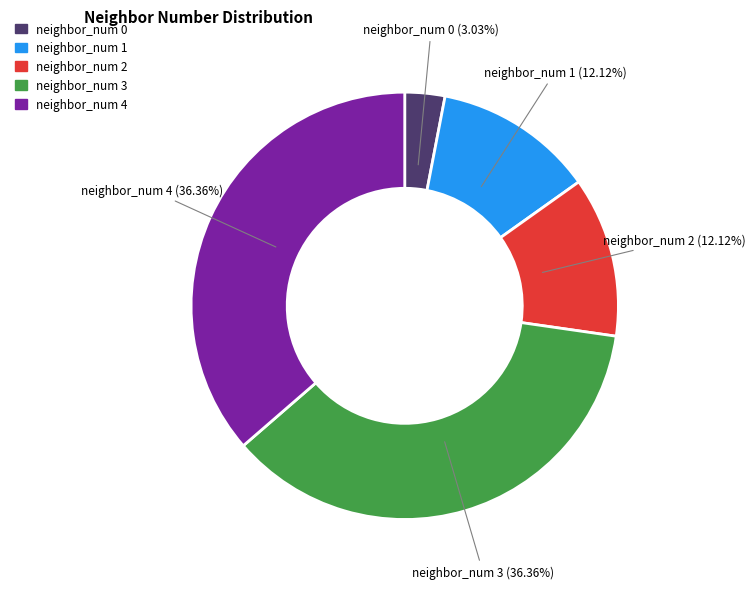

Is there any slice that represents more than half of the pie?

No